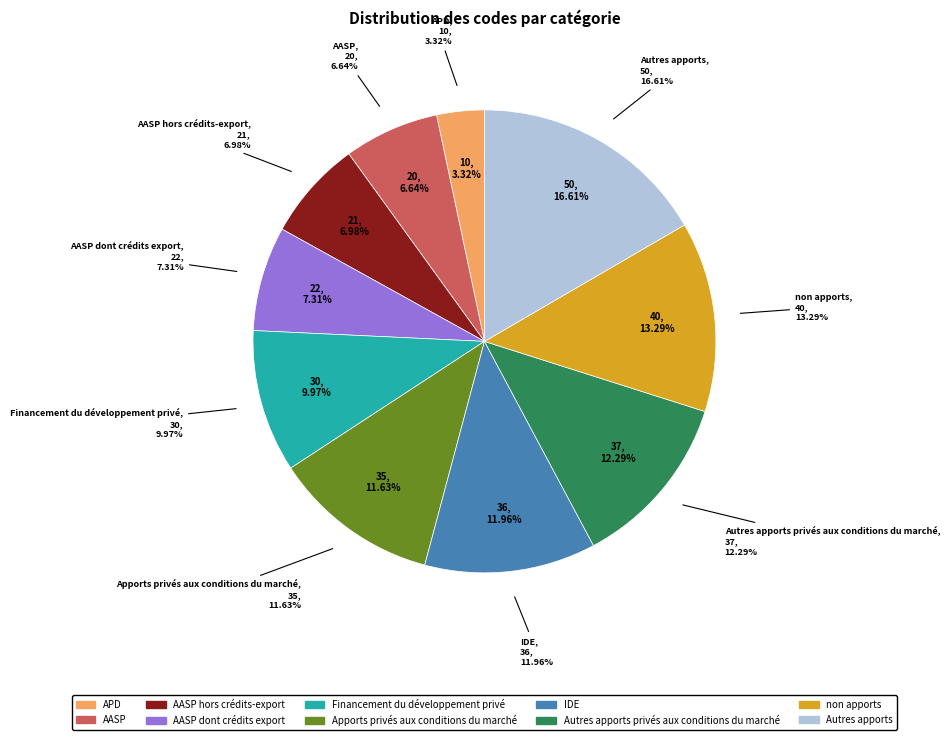

What is the ratio of the value at Financement du développement privé to the value at AASP hors crédits-export?

1.4